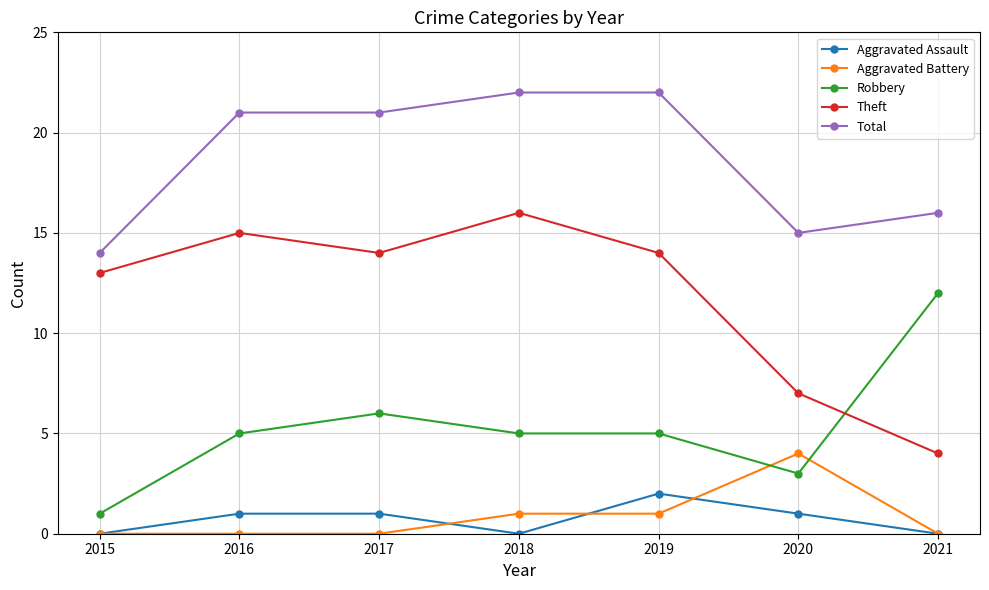

True or false: Aggravated Assault has a value of 1 at 2017.

True